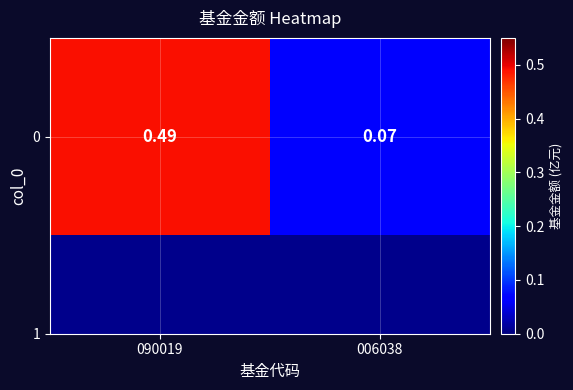

What is the sum of the values at 090019 and 006038?

0.6